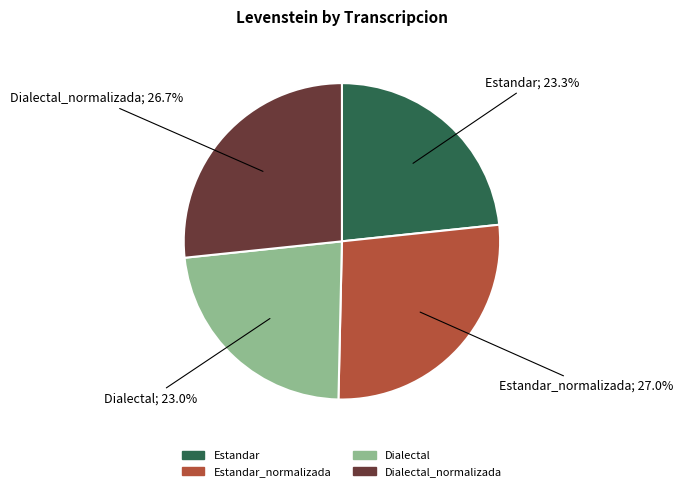

To the nearest percent, what is the difference between the Estandar_normalizada and Dialectal slice percentages?

4%